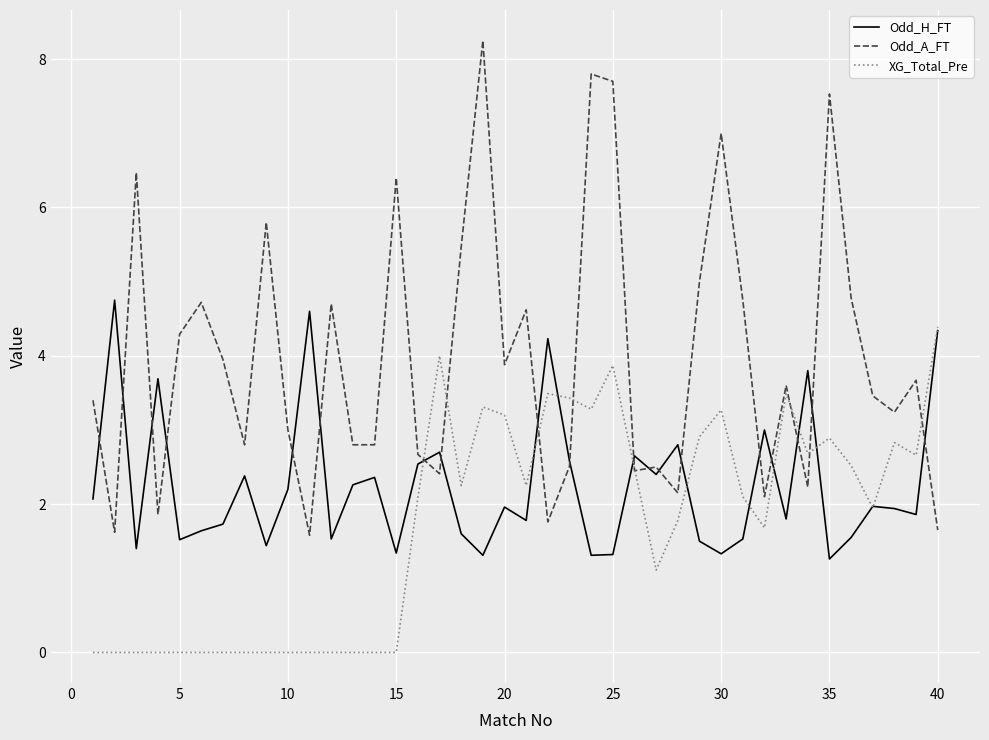

List the series in order of their peak value, lowest first.

XG_Total_Pre, Odd_H_FT, Odd_A_FT